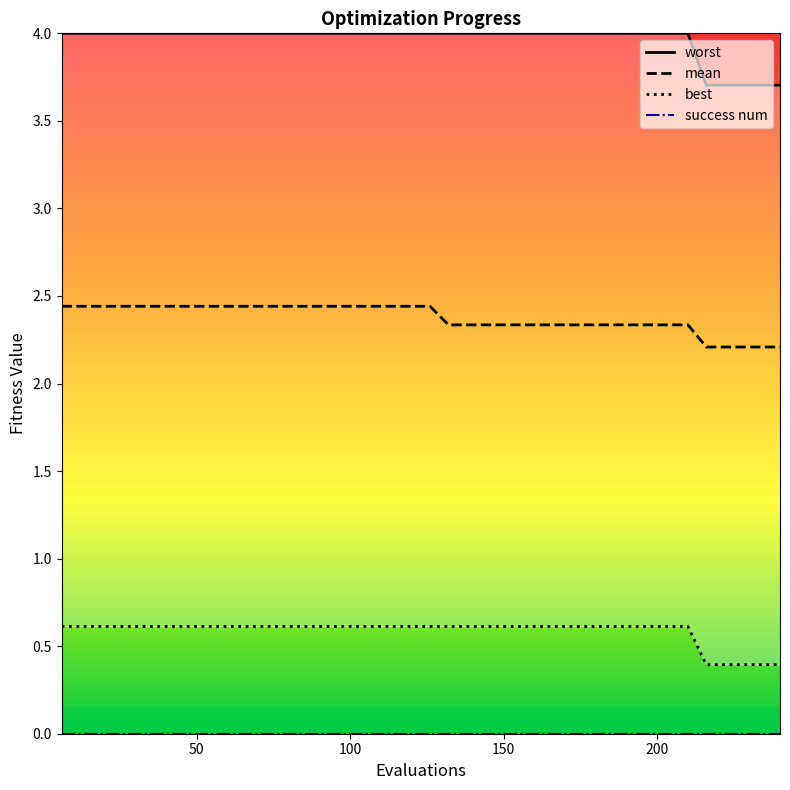

How many lines are shown in the chart?

4